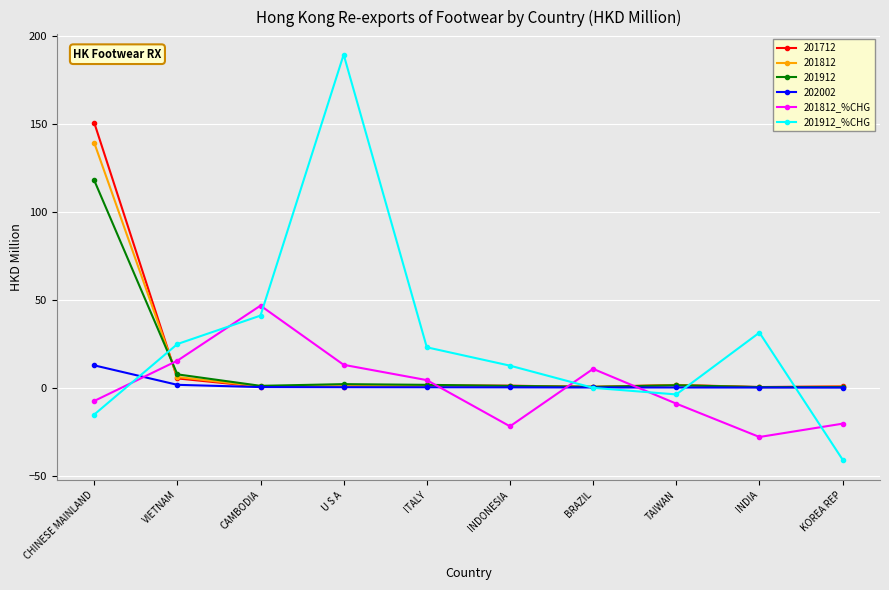

What is the label of the 8th point from the right?

CAMBODIA